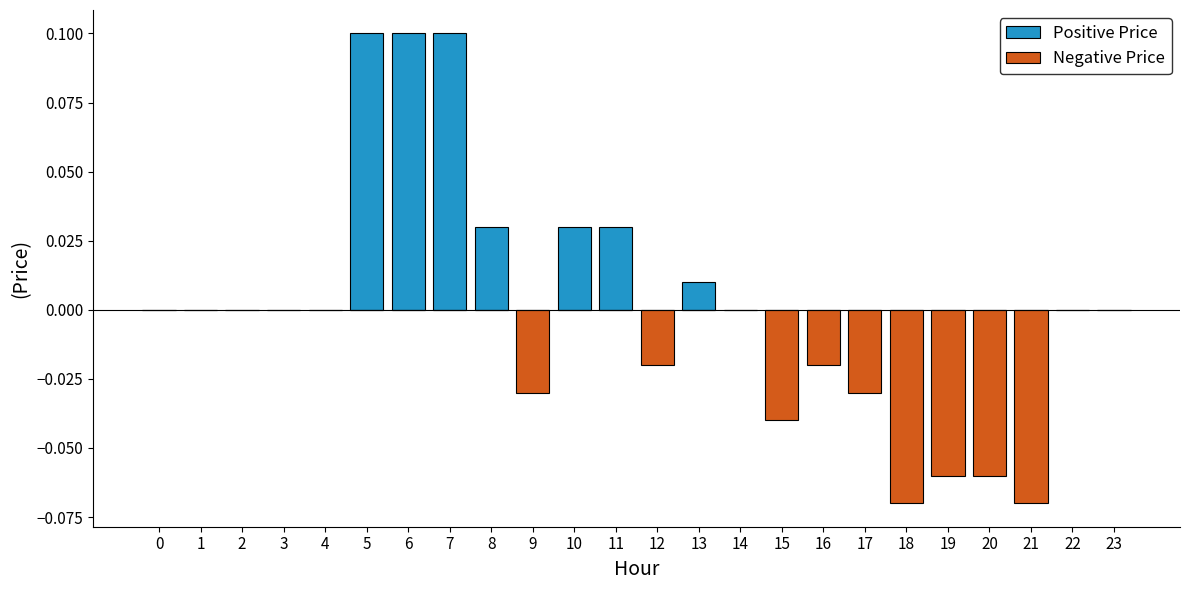

At how many categories does at least one series exceed 0?

7